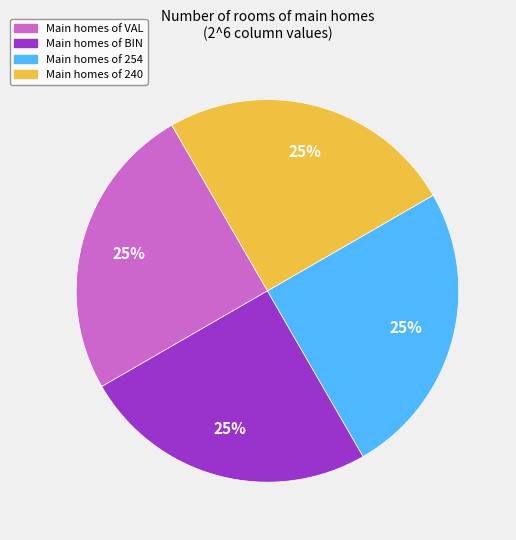

Does any single category account for the majority?

No